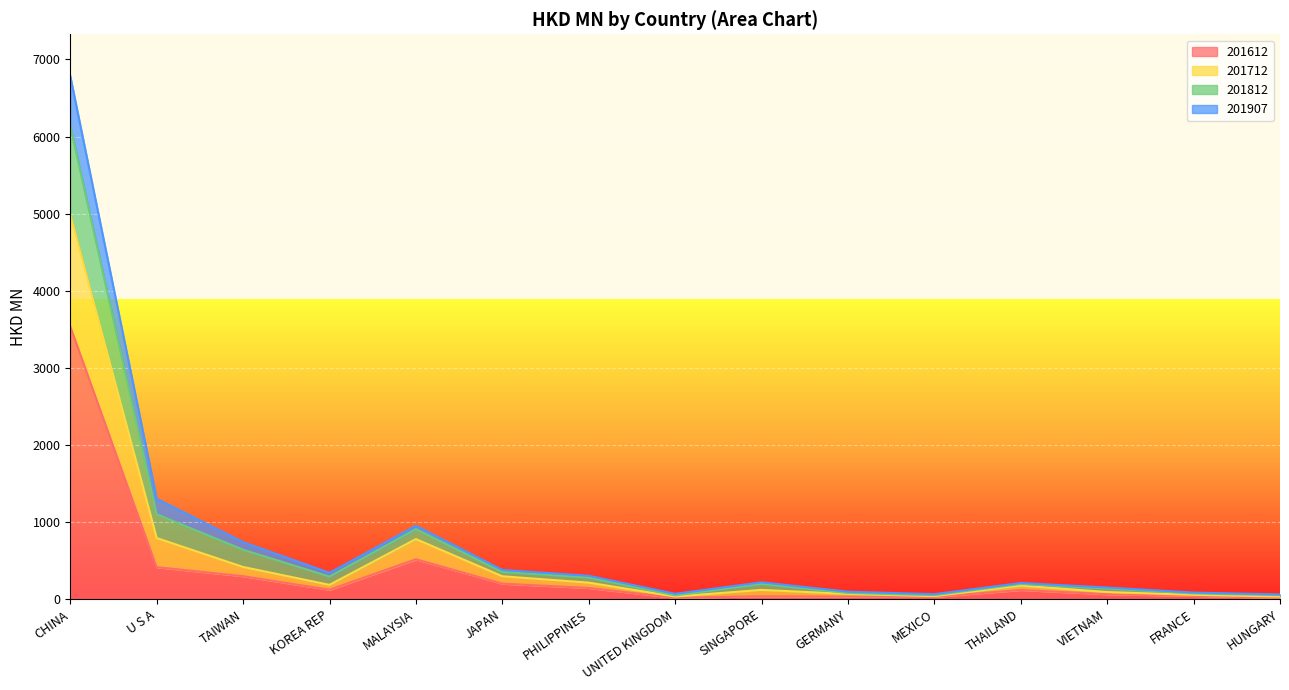

Is it true that 201812 equals 1560.9 at U S A?

False